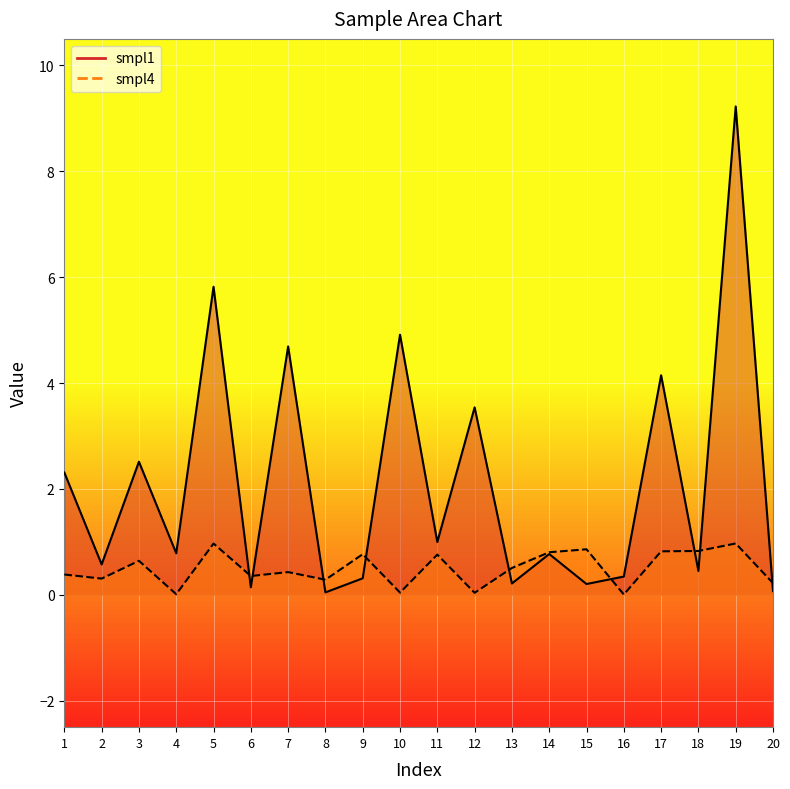

Reading right to left, extract all data points from this chart.

smpl1: 0.1	9.2	0.5	4.1	0.3	0.2	0.8	0.2	3.5	1.0	4.9	0.3	0.0	4.7	0.1	5.8	0.8	2.5	0.6	2.3
smpl4: 0.2	1.0	0.8	0.8	0.0	0.9	0.8	0.5	0.0	0.8	0.0	0.8	0.3	0.4	0.4	1.0	0.0	0.6	0.3	0.4